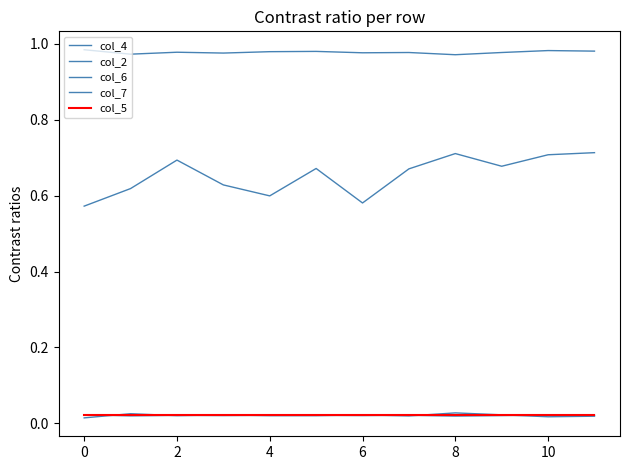

How many lines are shown in the chart?

5